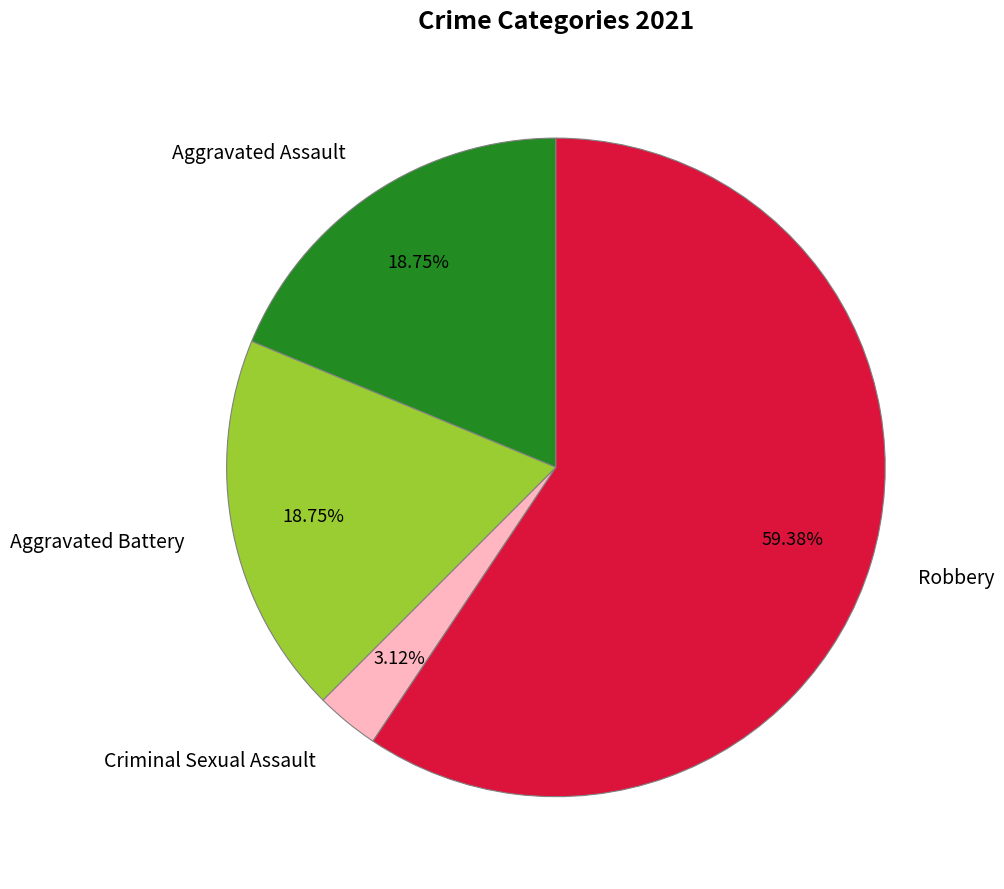

Between Criminal Sexual Assault and Robbery, which is larger?

Robbery